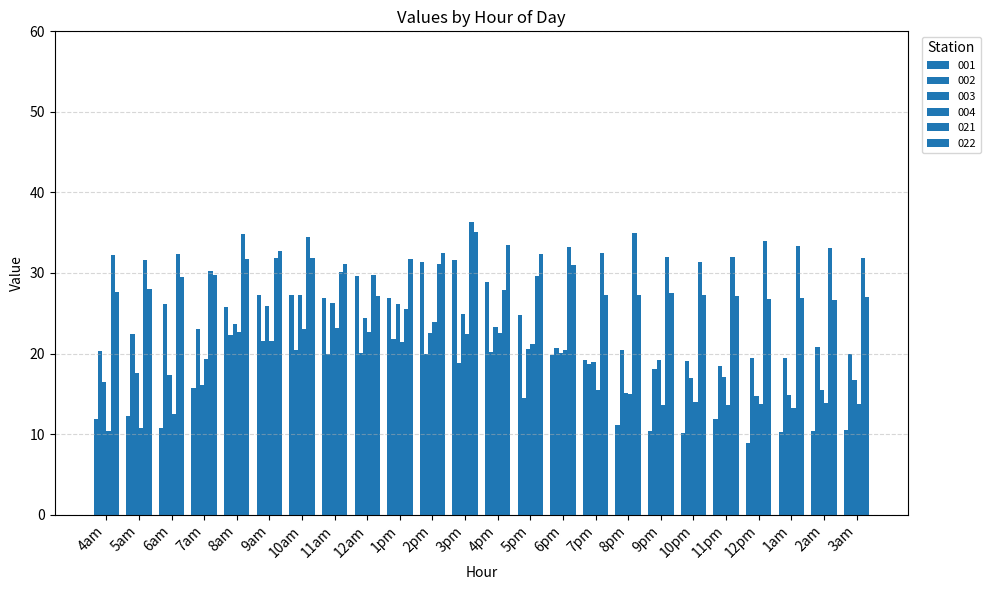

True or false: 002 has a value of 19.5 at 1am.

True